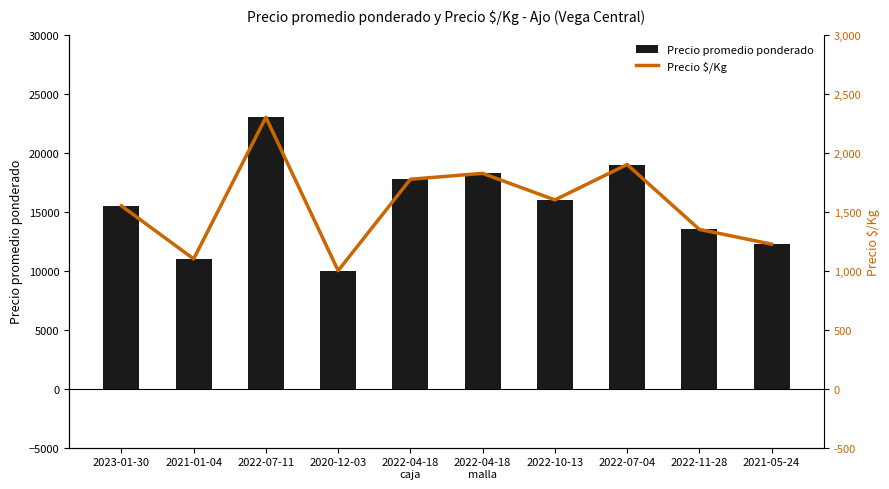

Which series has the largest range (max minus min)?

Precio promedio ponderado